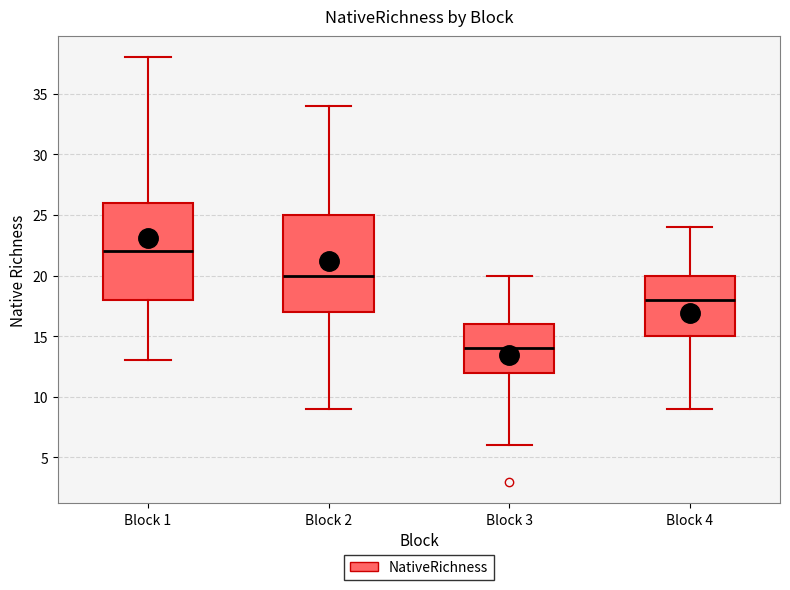

Reading left to right, read every box against the y-axis: the position of its median line, the range the box covers, and the ends of its whiskers. The values are not printed on the chart, so give them approximately, as read against the axis.

Block 1: median 22, box 18 to 26, whiskers 13 to 38
Block 2: median 20, box 17 to 25, whiskers 9 to 34
Block 3: median 14, box 12 to 16, whiskers 6 to 20
Block 4: median 18, box 15 to 20, whiskers 9 to 24